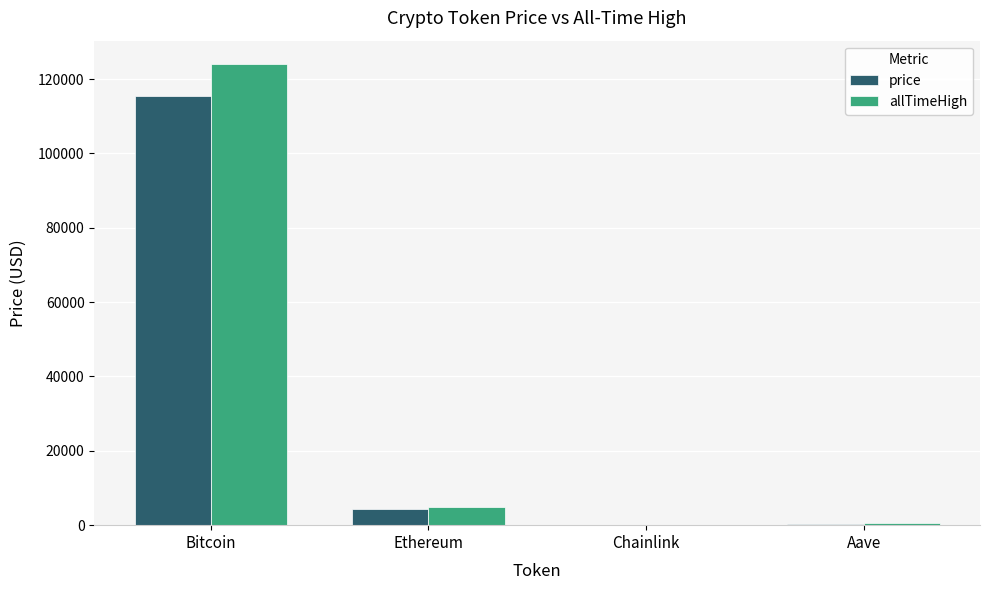

What is the sum of all allTimeHigh values?

129788.4